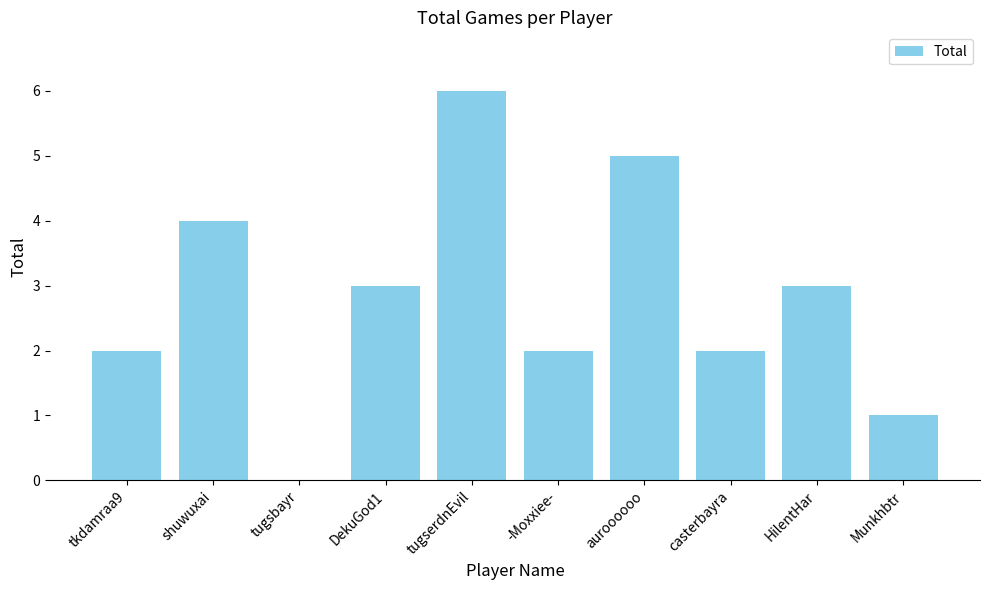

What is the sum of the values at tugsbayr and auroooooo?

5